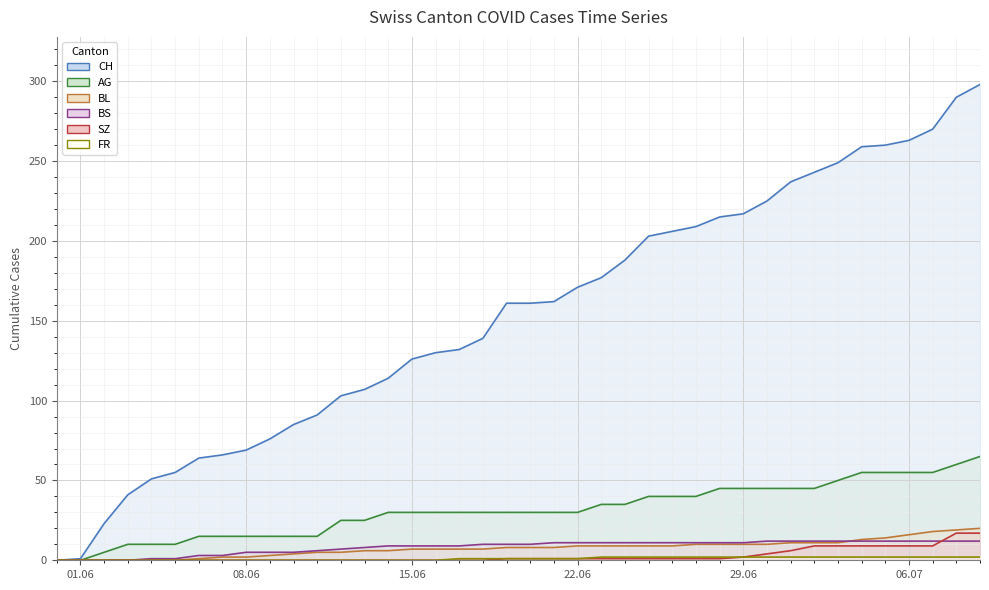

Reading left to right, extract all data points from this chart.

CH line: 0	1	23	41	51	55	64	66	69	76	85	91	103	107	114	126	130	132	139	161	161	162	171	177	188	203	206	209	215	217	225	237	243	249	259	260	263	270	290	298
AG line: 0	0	5	10	10	10	15	15	15	15	15	15	25	25	30	30	30	30	30	30	30	30	30	35	35	40	40	40	45	45	45	45	45	50	55	55	55	55	60	65
BL line: 0	0	0	0	0	0	1	2	2	3	4	5	5	6	6	7	7	7	7	8	8	8	9	9	9	9	9	10	10	10	10	11	11	11	13	14	16	18	19	20
BS line: 0	0	0	0	1	1	3	3	5	5	5	6	7	8	9	9	9	9	10	10	10	11	11	11	11	11	11	11	11	11	12	12	12	12	12	12	12	12	12	12
SZ line: 0	0	0	0	0	0	0	0	0	0	0	0	0	0	0	0	0	0	0	1	1	1	1	1	1	1	1	1	1	2	4	6	9	9	9	9	9	9	17	17
FR line: 0	0	0	0	0	0	0	0	0	0	0	0	0	0	0	0	0	1	1	1	1	1	1	2	2	2	2	2	2	2	2	2	2	2	2	2	2	2	2	2